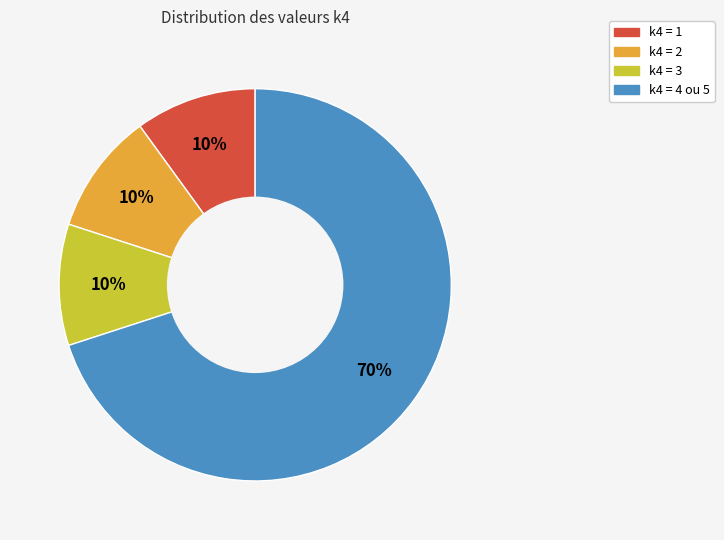

Is the sum of k4 = 2 and k4 = 4 ou 5 greater than half?

Yes